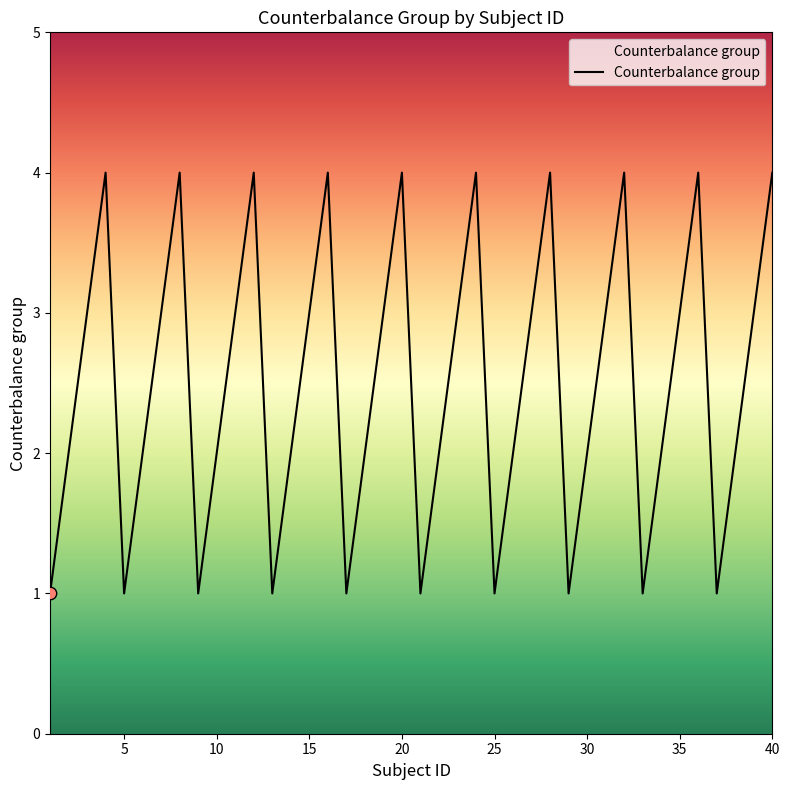

What is the greatest value displayed?

4